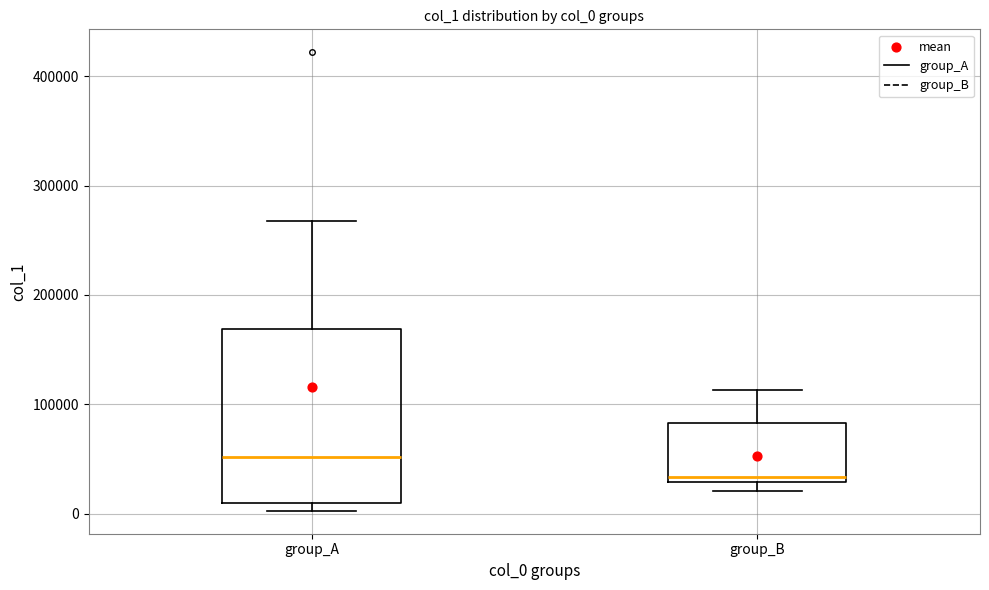

Which box has the highest median line?

group_A